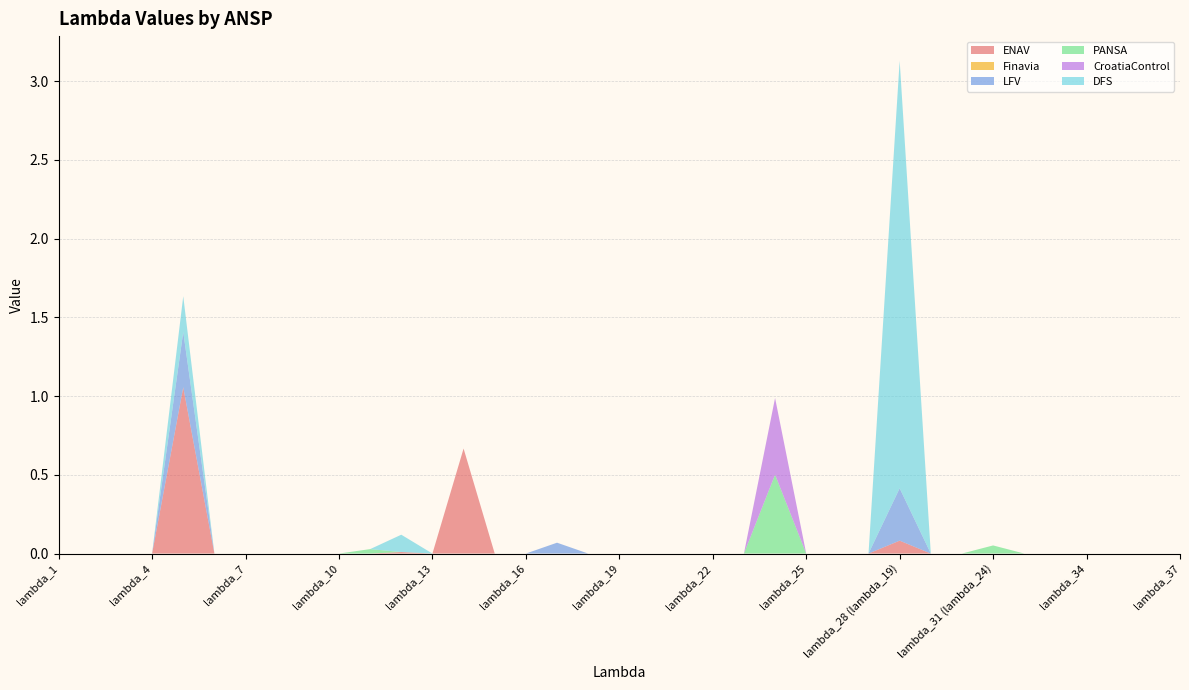

Is it true that ENAV equals 0.0 at lambda_7?

True